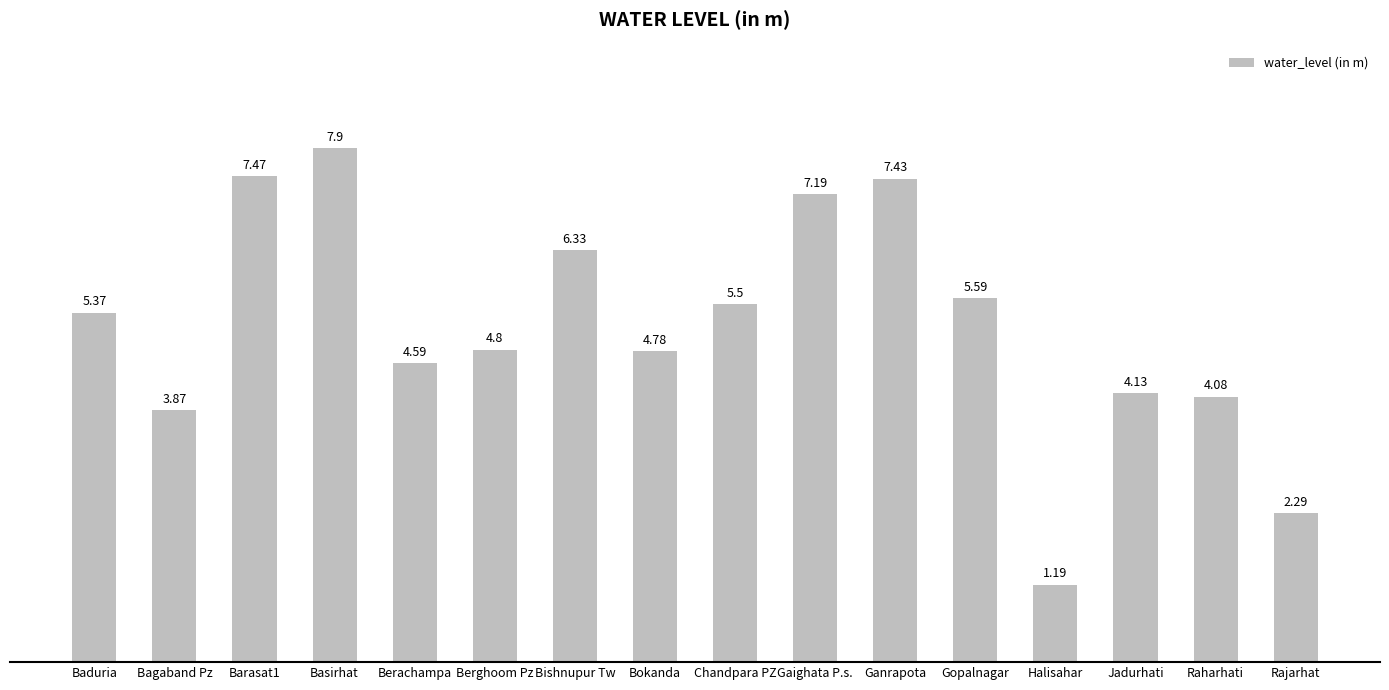

List the labels in order of value, largest first.

Basirhat, Barasat1, Ganrapota, Gaighata P.s., Bishnupur Tw, Gopalnagar, Chandpara PZ, Baduria, Berghoom Pz, Bokanda, Berachampa, Jadurhati, Raharhati, Bagaband Pz, Rajarhat, Halisahar